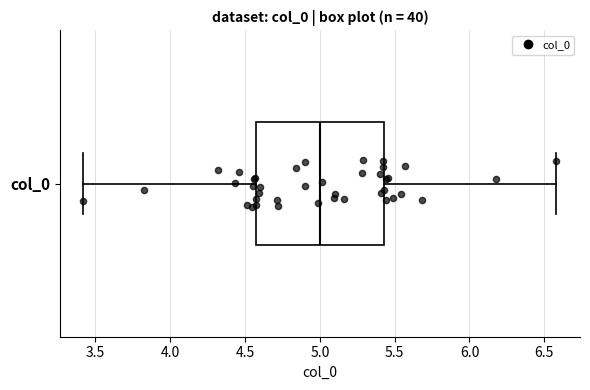

Read this box plot against the x-axis: the position of the median line, the range covered by the box, and the ends of both whiskers. The values are not printed on the chart, so give them approximately, as read against the axis.

median 5.00, box 4.55 to 5.45, whiskers 3.40 to 6.60